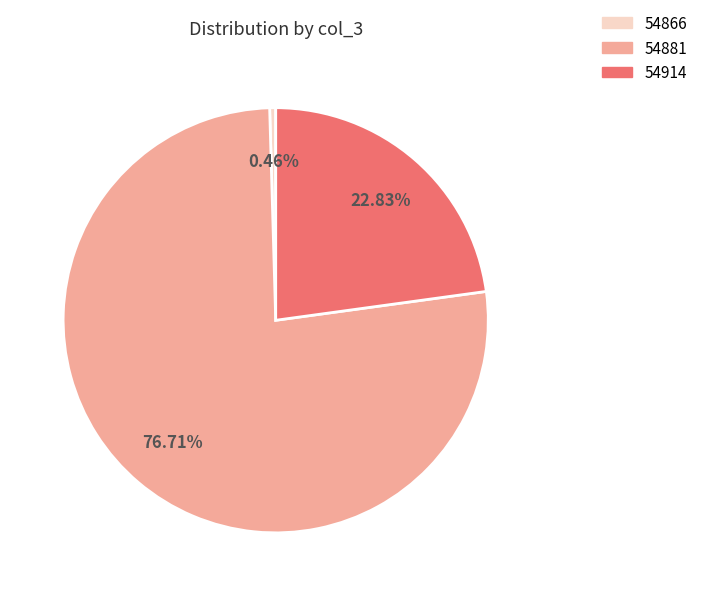

To the nearest percent, what portion does 54881 represent?

77%